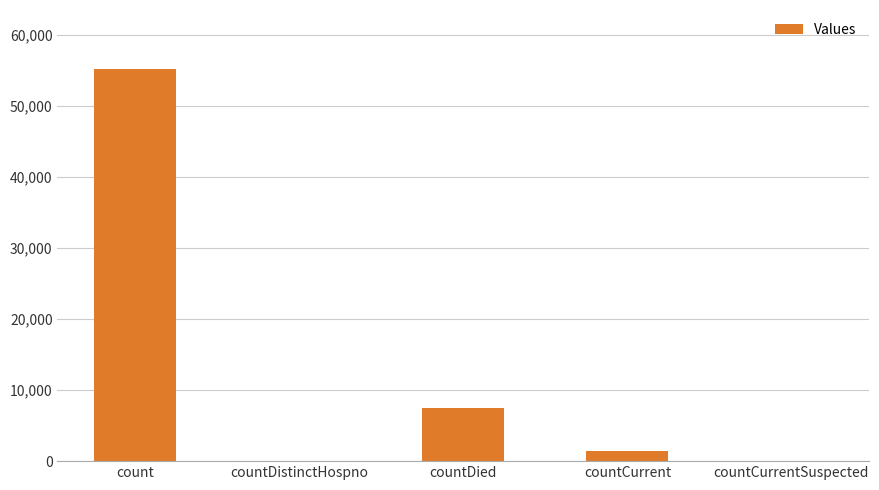

What is the change in value from count to countDied?

-47742